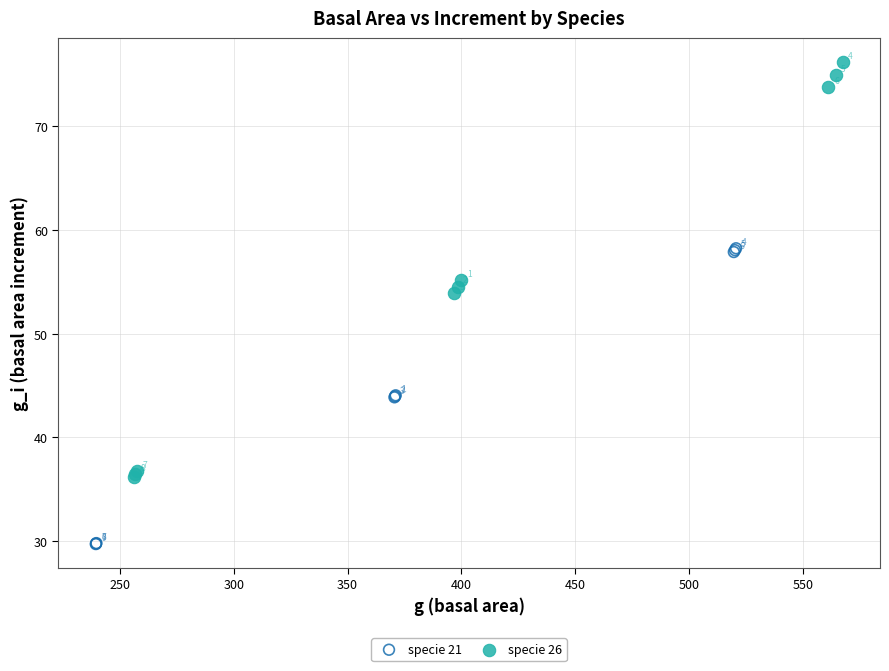

Which series reaches the minimum Y coordinate?

specie 21